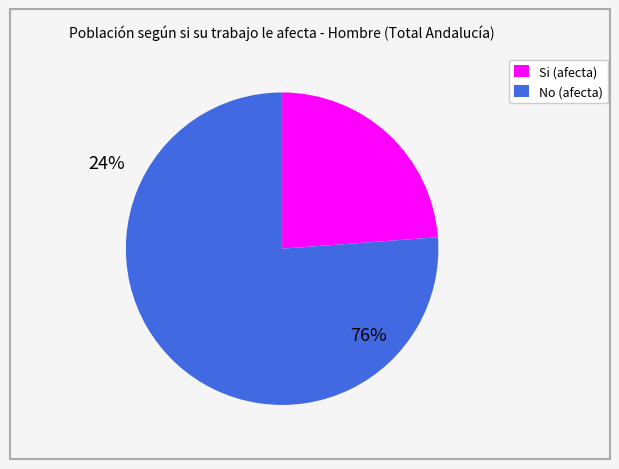

True or false: Si accounts for 9% of the total.

False